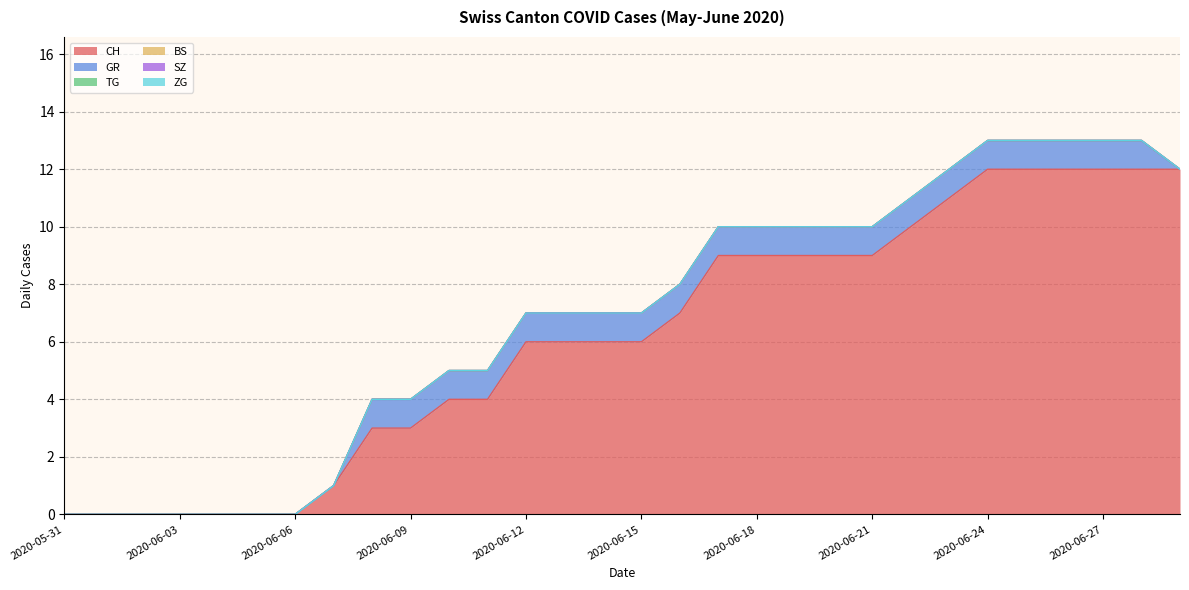

Rank the series at 2020-06-04 from highest to lowest value.

CH, GR, TG, BS, SZ, ZG